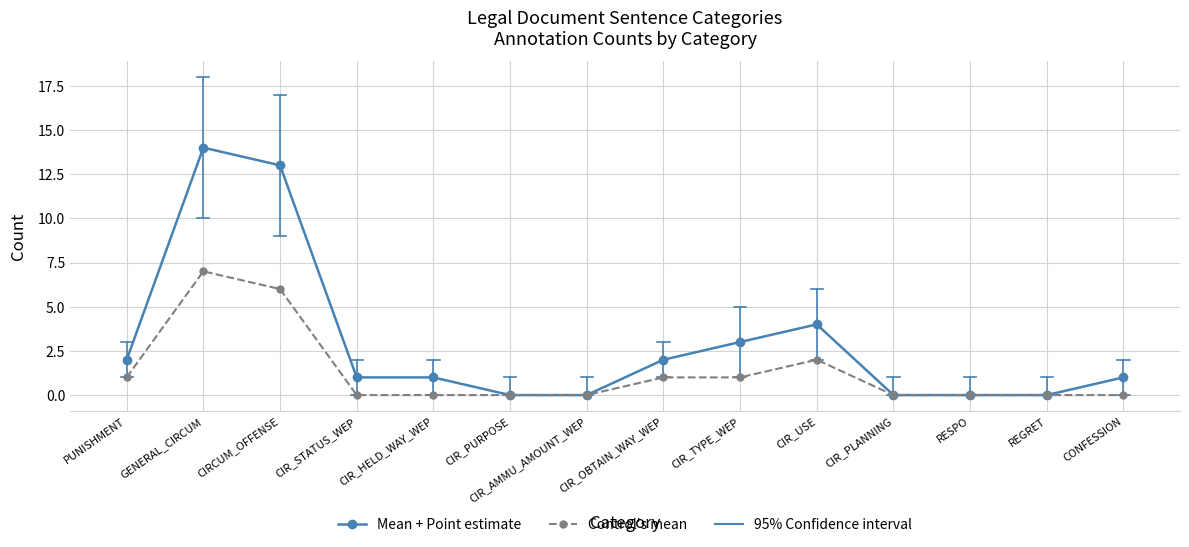

Which category has the highest value in the Mean + Point estimate series?

GENERAL_CIRCUM